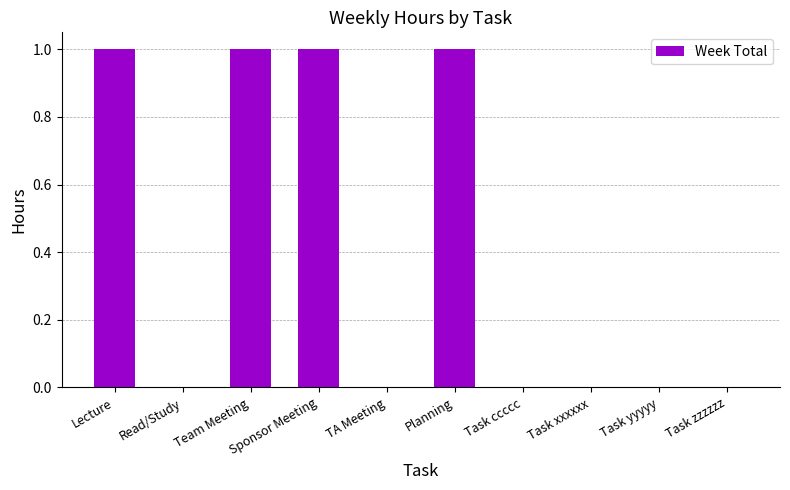

The value at Task yyyyy is 0. True or false?

True